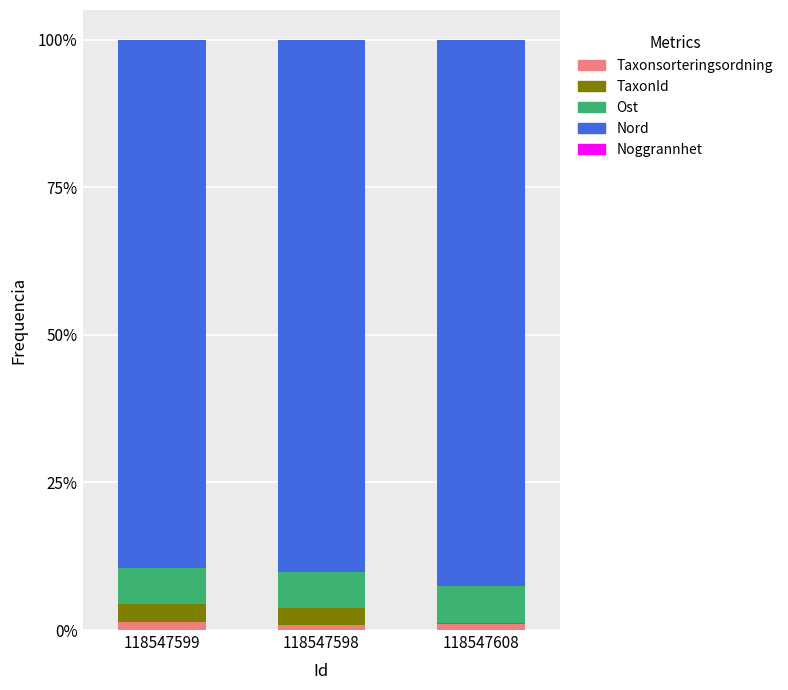

What is the total value across all series at 118547598?

100.0